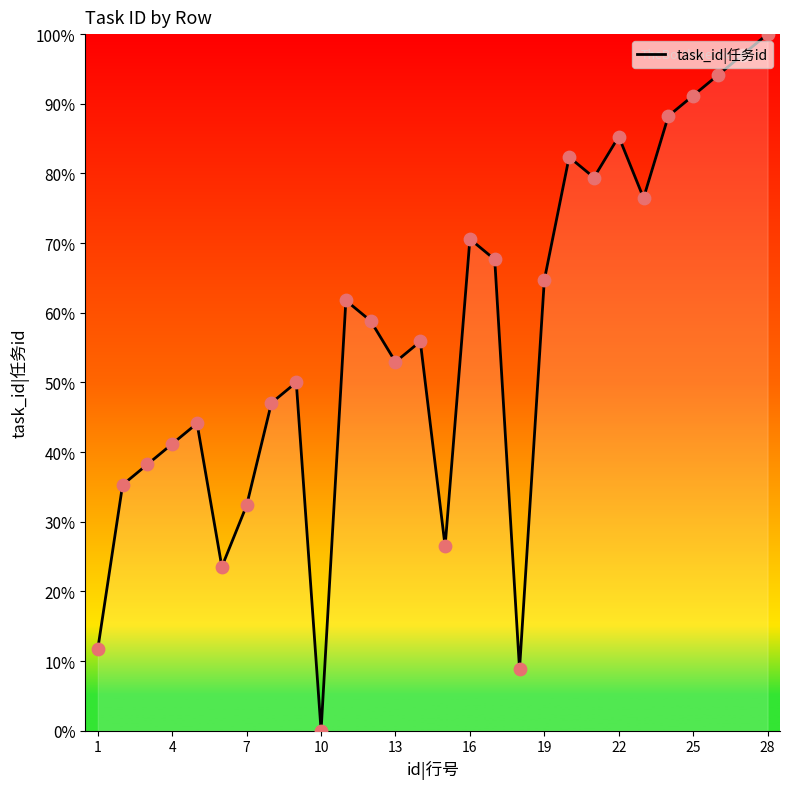

What is the maximum value shown in the chart?

100.0